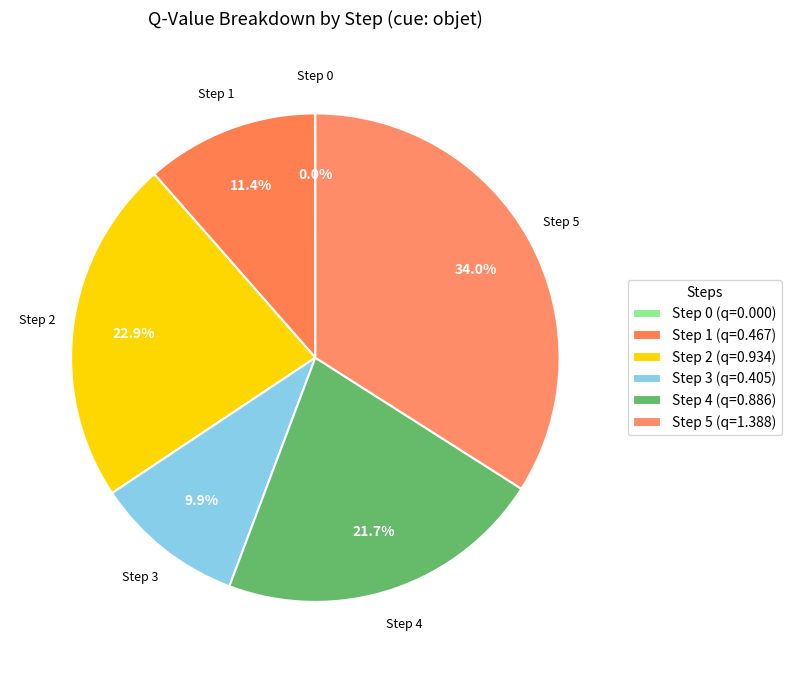

Combined, do Step 4 and Step 3 account for over 50%?

No